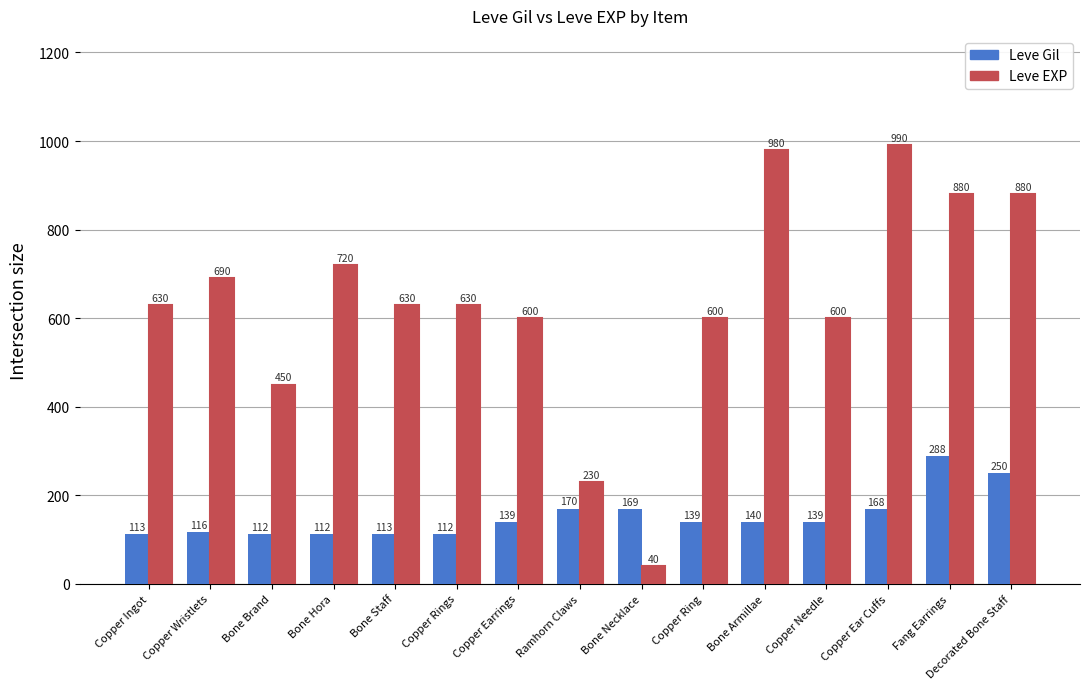

What is the sum of the Leve Gil values at Bone Necklace and Bone Hora?

281